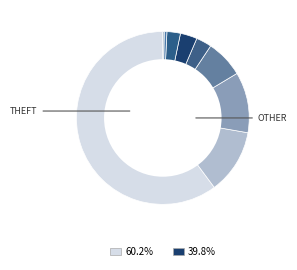

Which slice represents more than half of the pie?

Theft